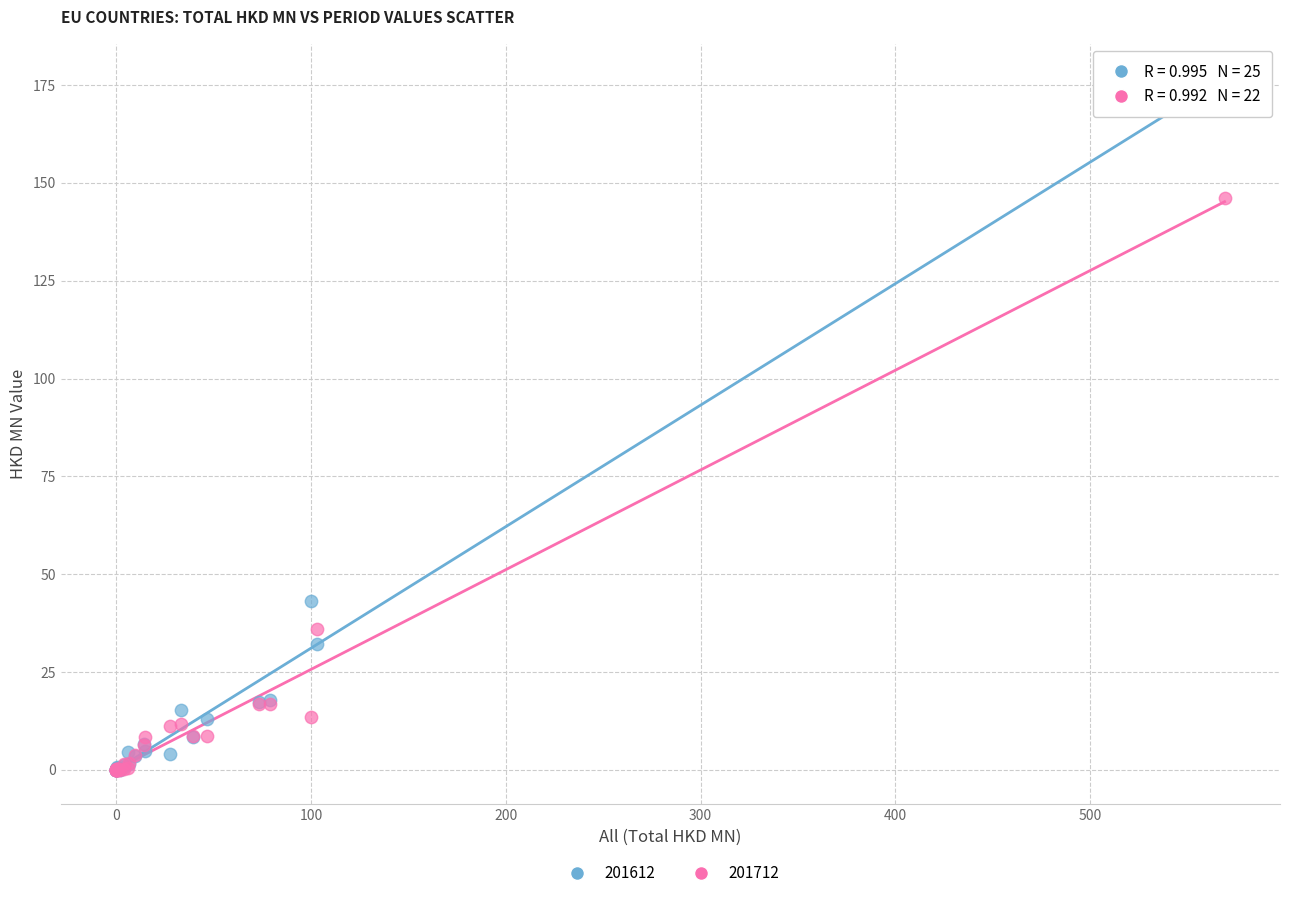

Across all series, what Y value is closest to 88?

43.0